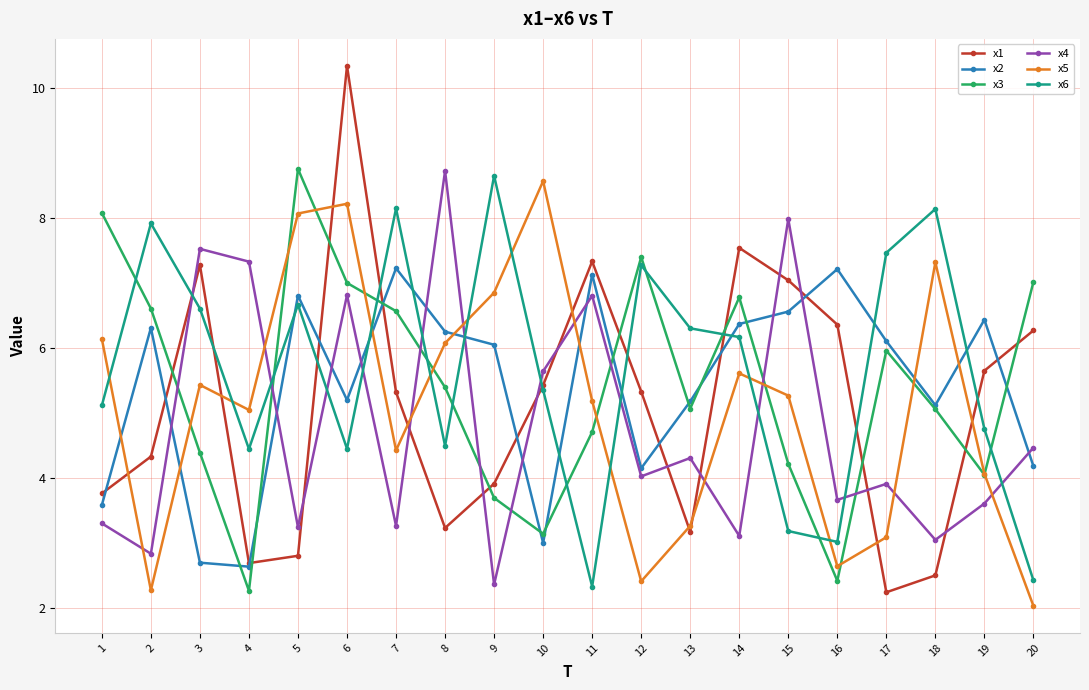

Does the chart have visible grid lines?

Yes